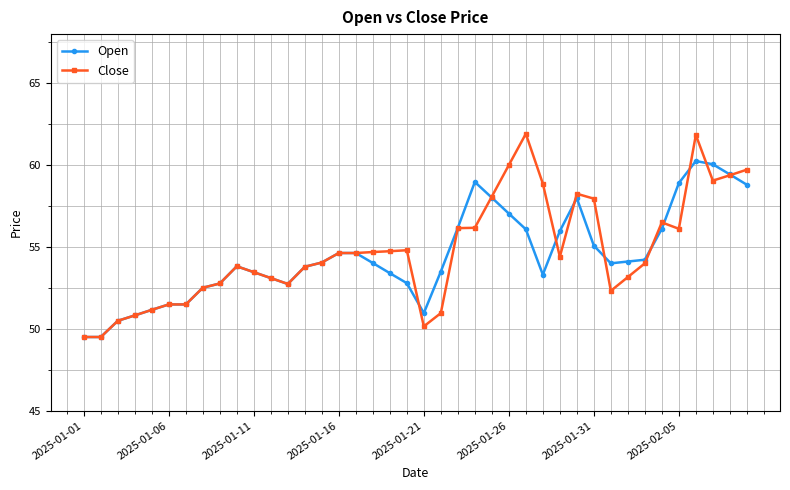

Count the number of categories in the chart.

40